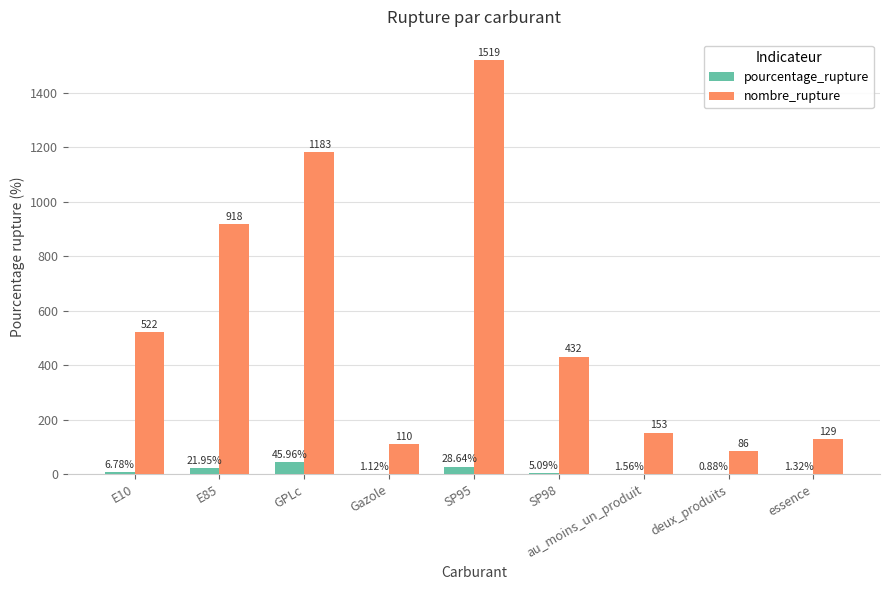

What is the total value across all series at E85?

940.0